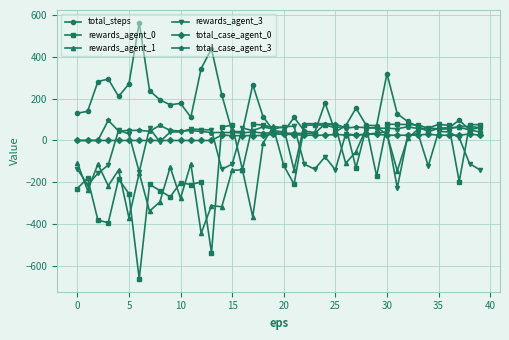

Which series has the largest total across all categories?

total_steps